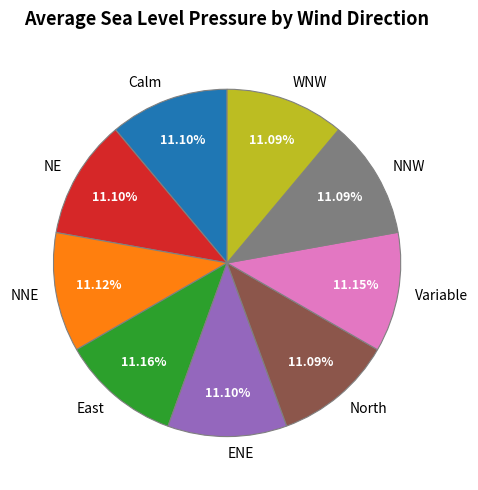

Count the number of slices in the pie.

9